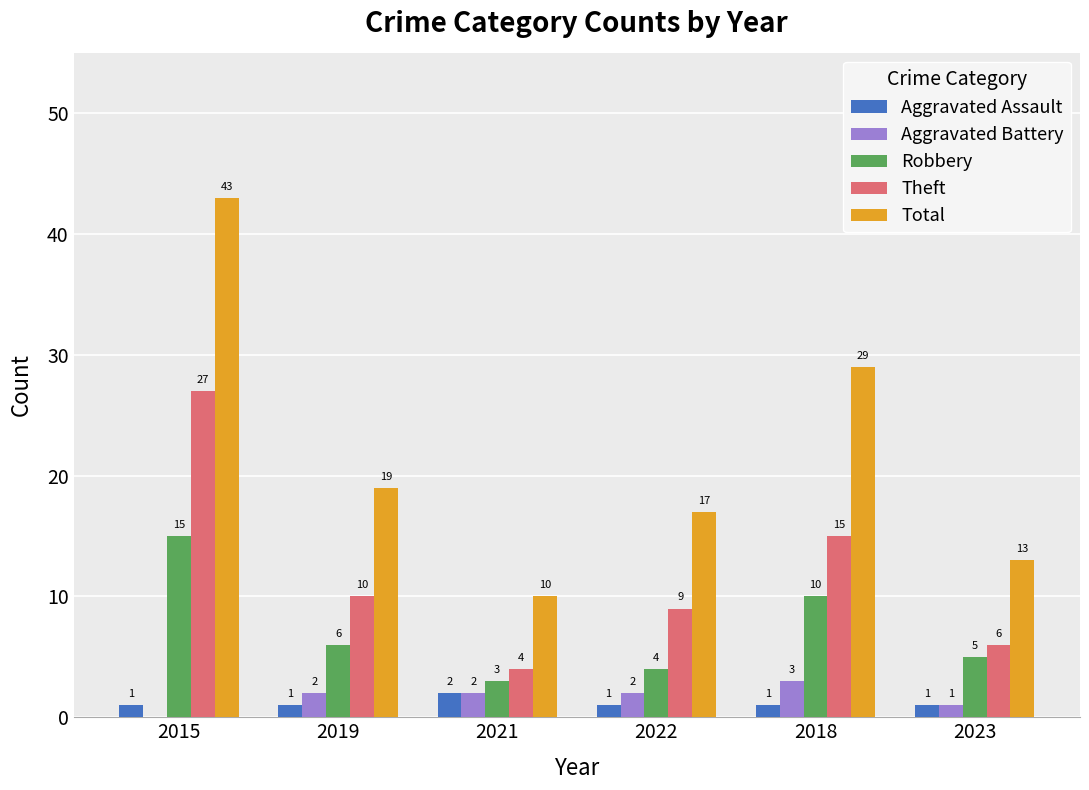

At which category does the chart reach its peak across all series?

2015